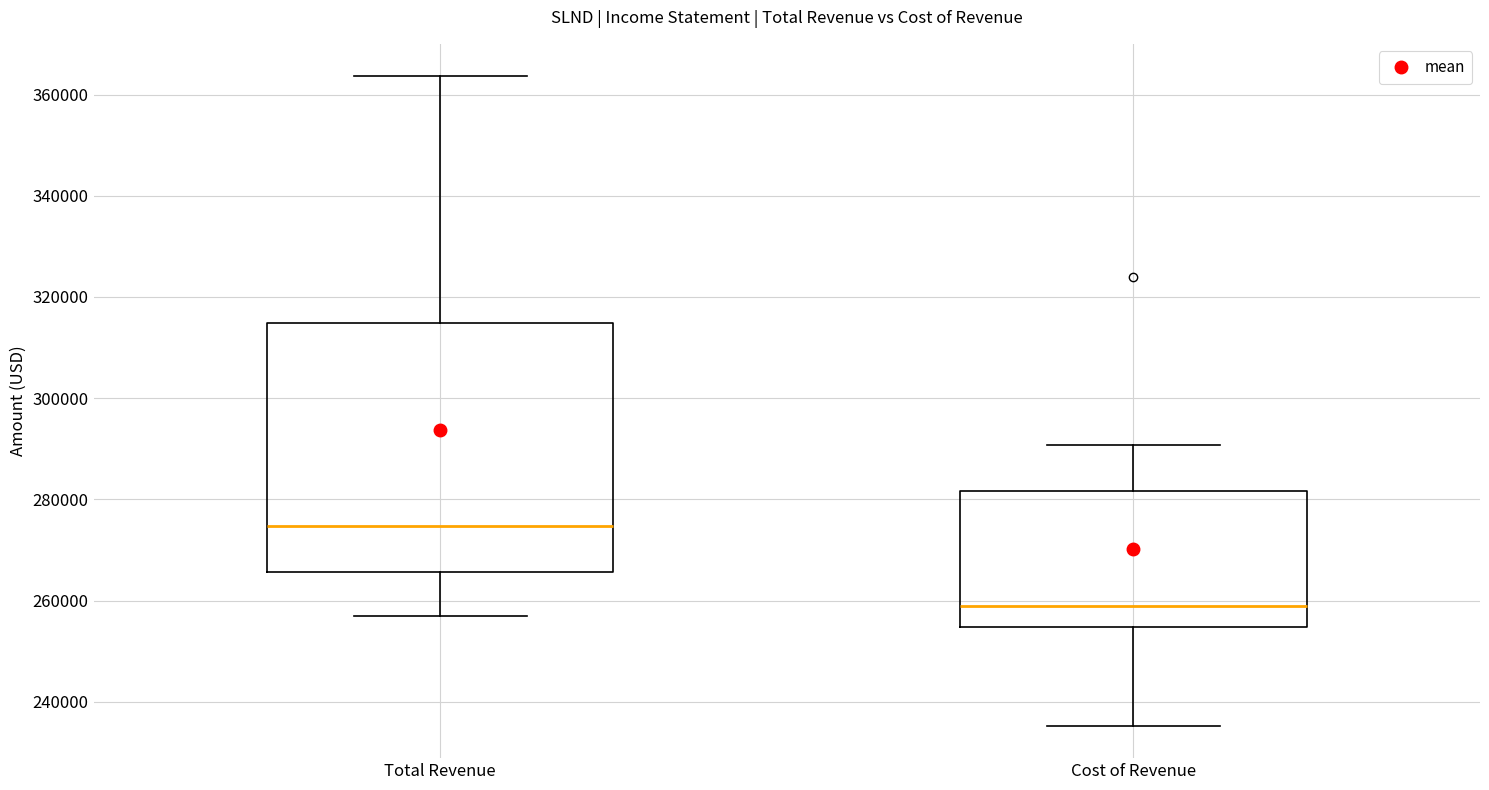

Which box is the tallest, from its lower edge to its upper edge?

Total Revenue